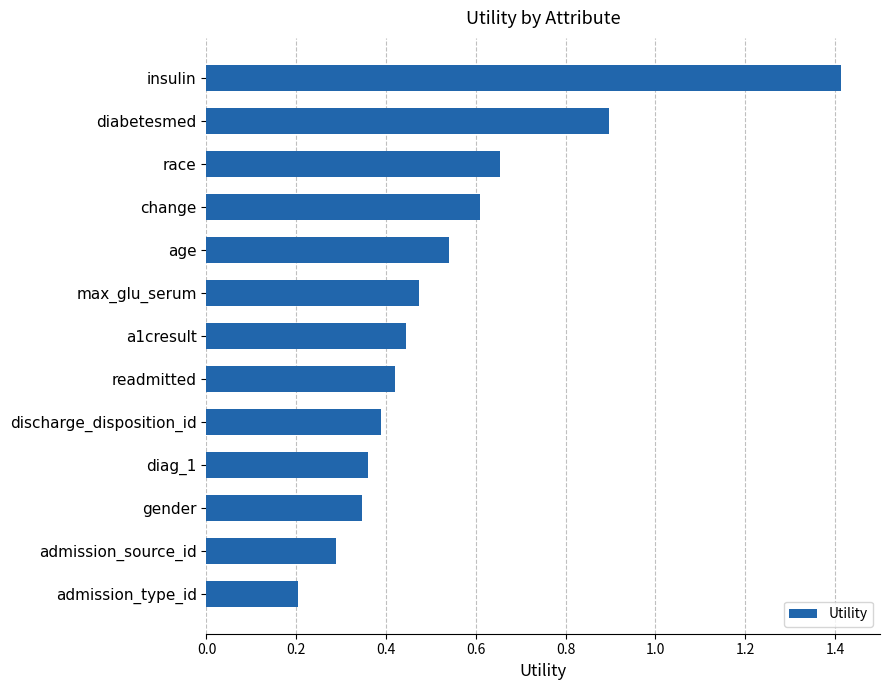

Is it true that the value at gender is 0.6?

False